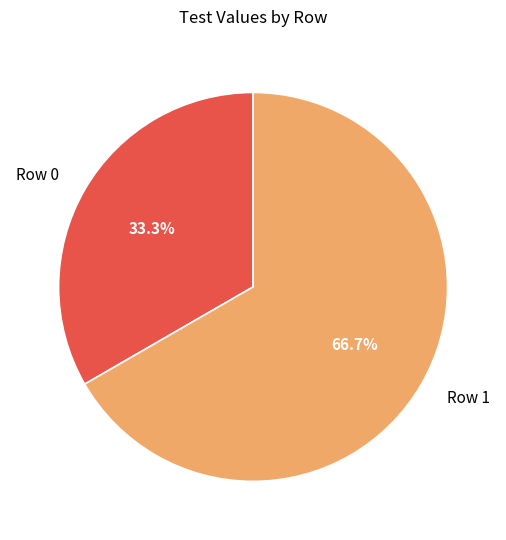

To the nearest percent, what is the combined percentage of Row 0 and Row 1?

100%